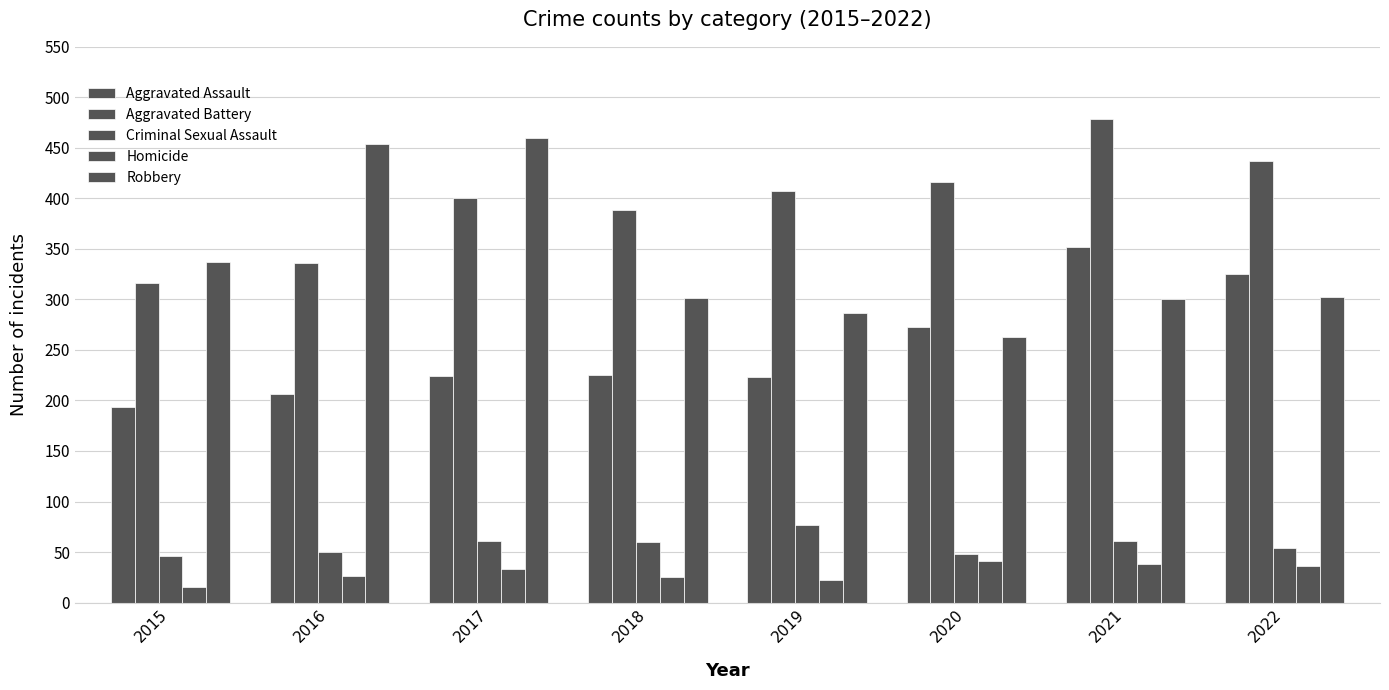

How many values in the Criminal Sexual Assault series are below 60?

4